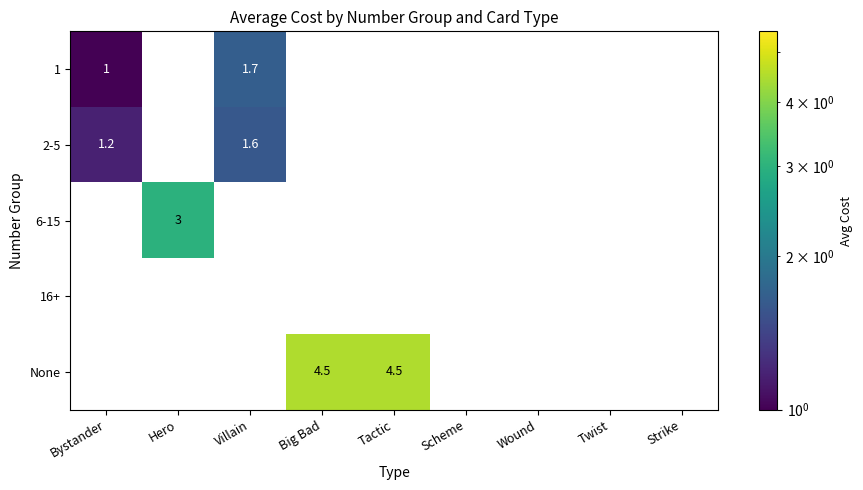

The 1 series shows 1.0 at Bystander. True or false?

True